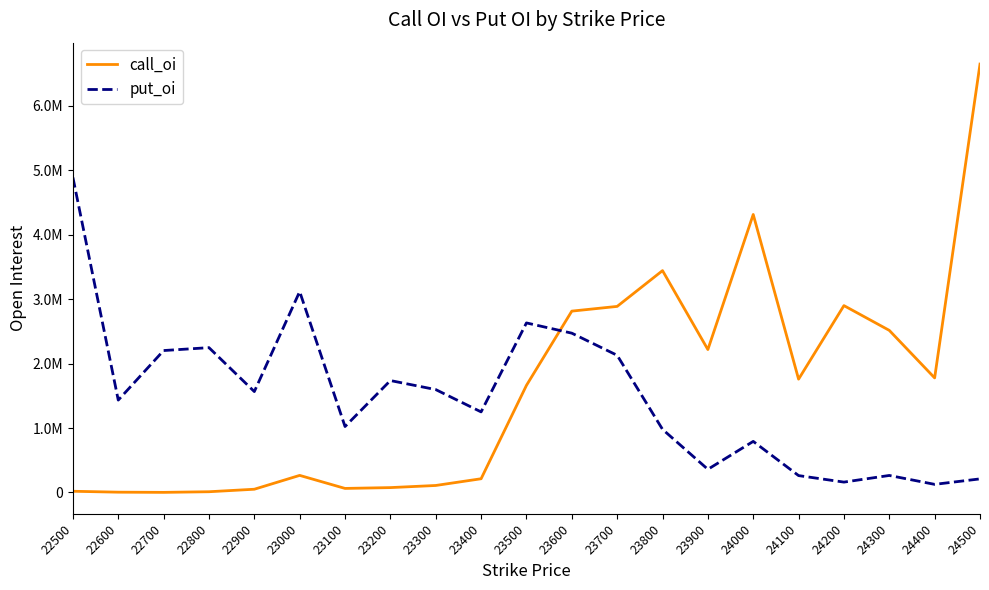

The call_oi series shows 136755 at 23400. True or false?

False